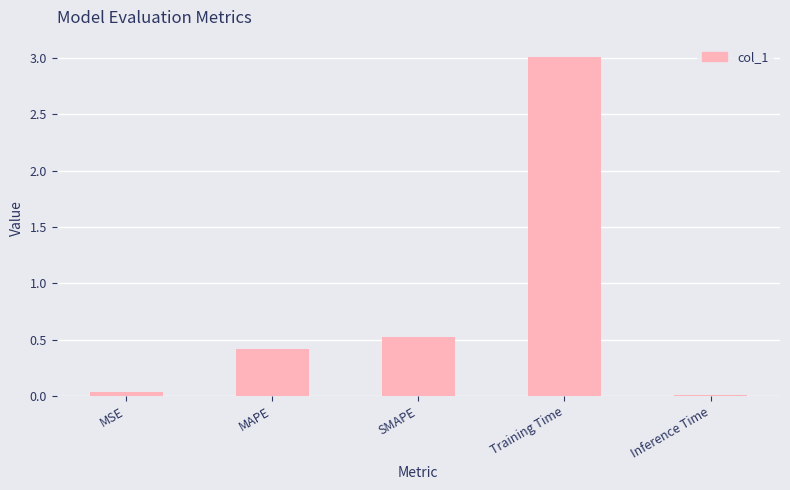

What position from the left is SMAPE?

3